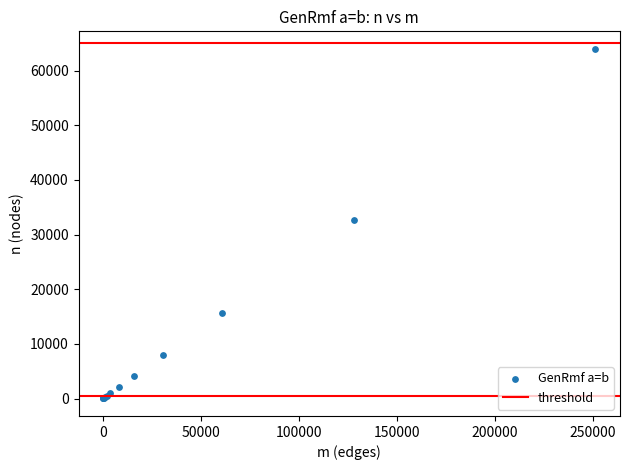

What Y value in the scatter plot is closest to 32013?

32768